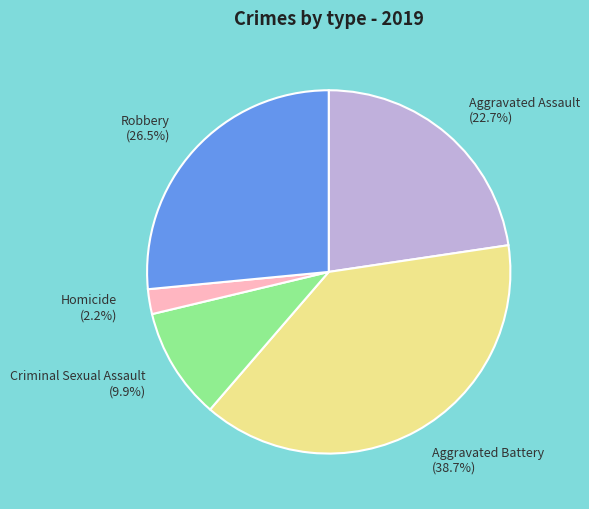

How many segments does this pie chart have?

5